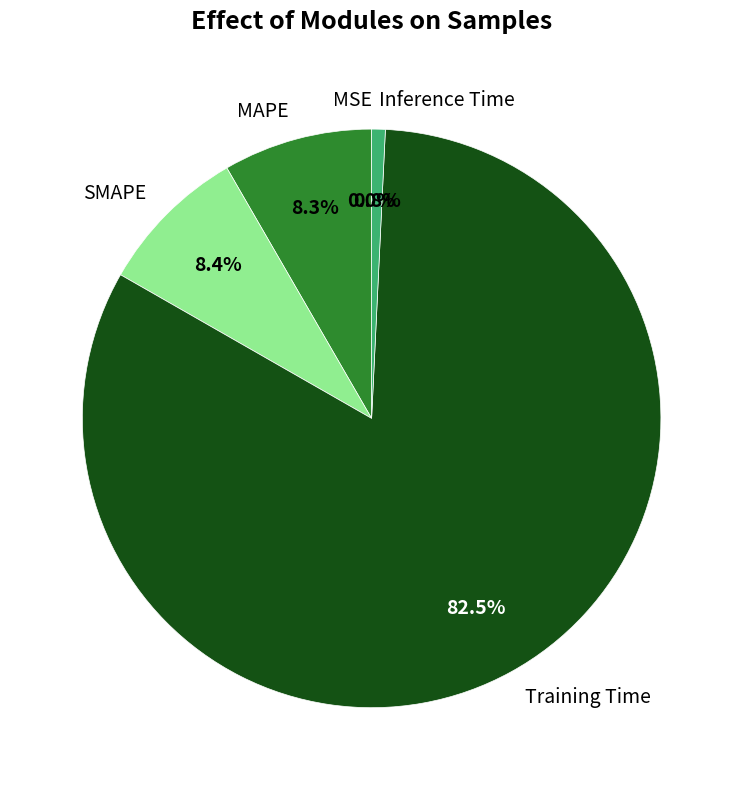

What percentage is NOT represented by Training Time?

17.5%